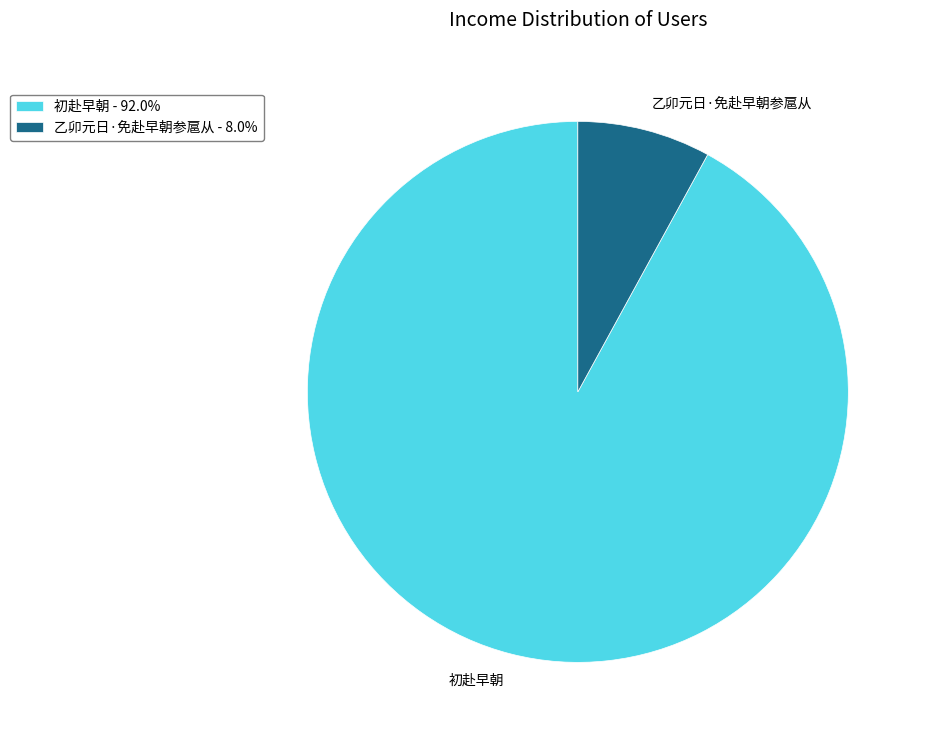

Which category has the biggest portion of the pie?

初赴早朝